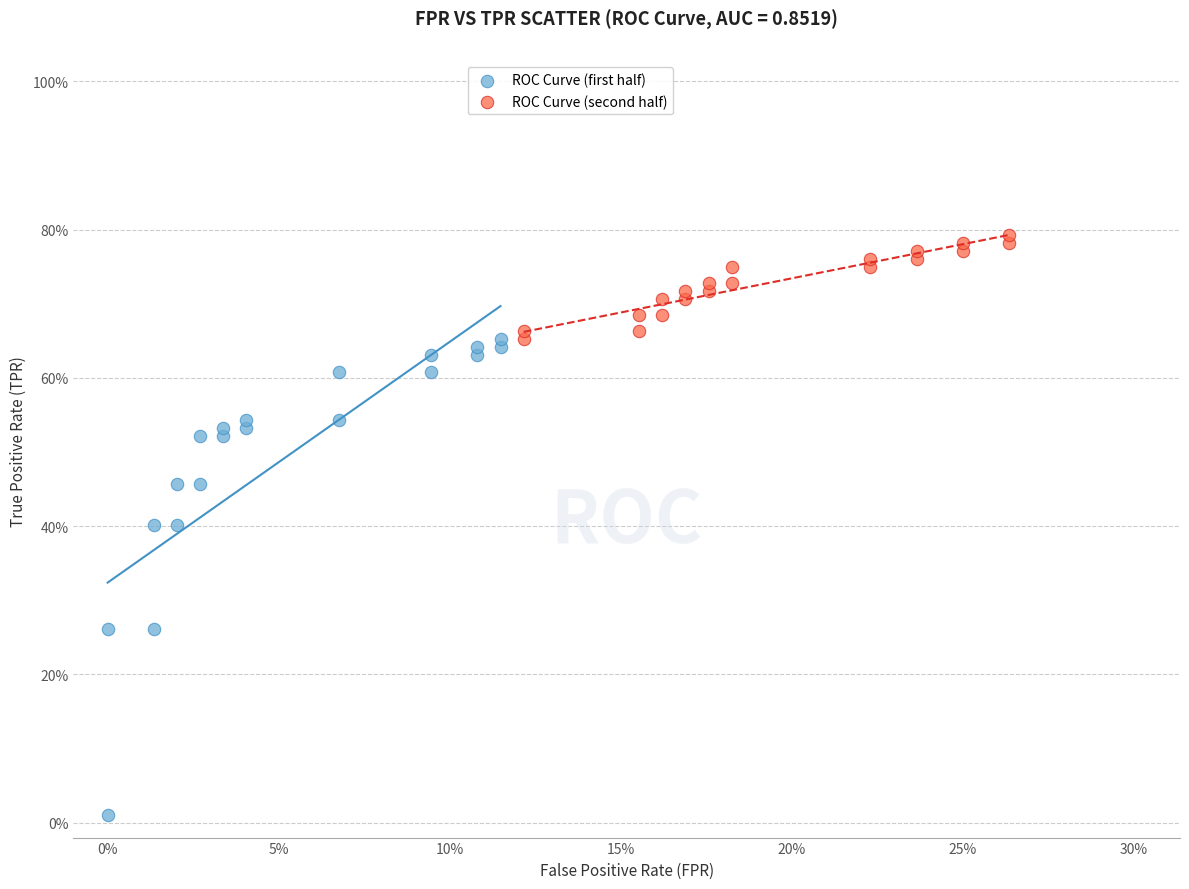

Which series has the largest Y range (max minus min)?

ROC Curve (first half)